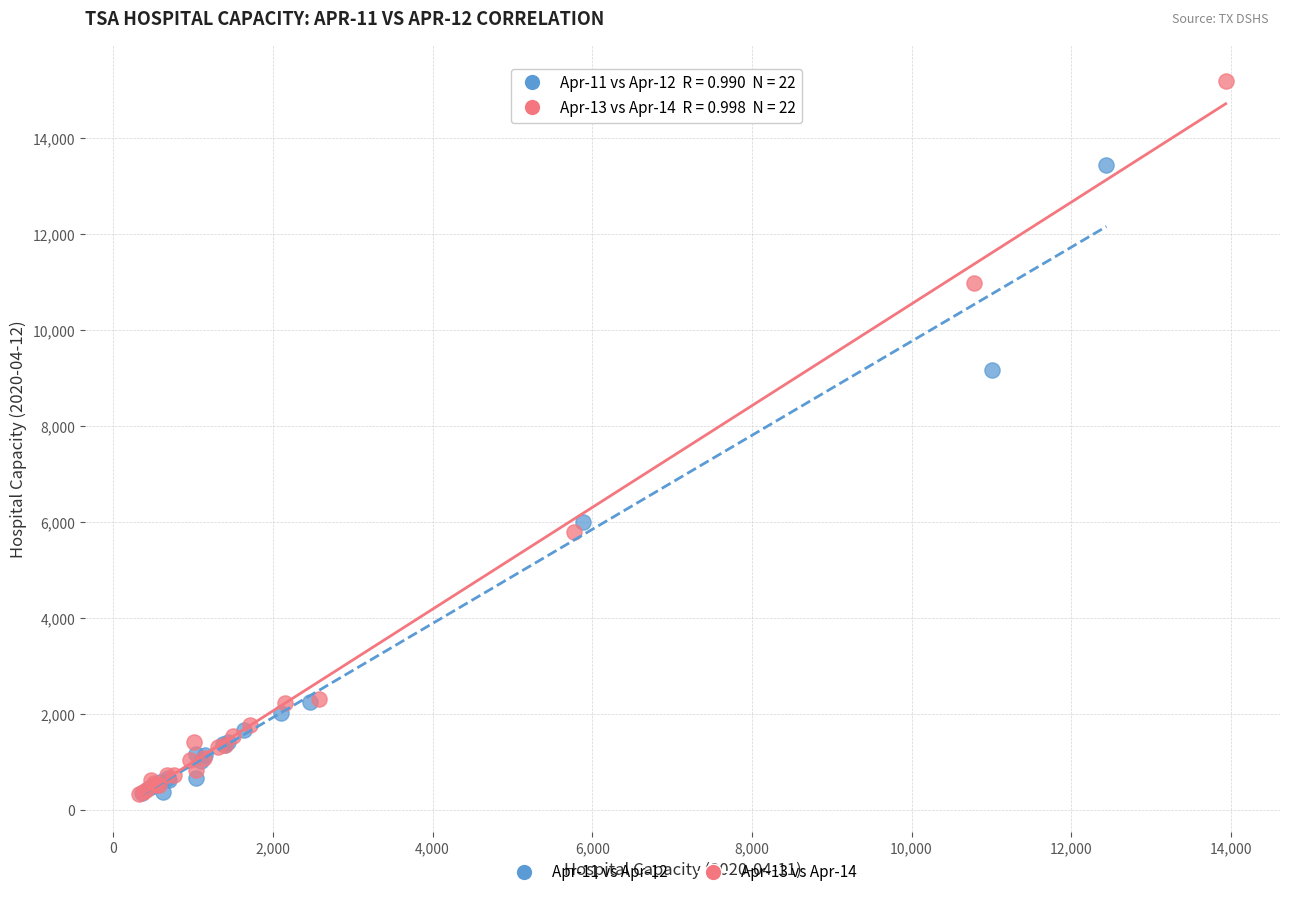

Which series contains the highest Y value?

Apr-13 vs Apr-14